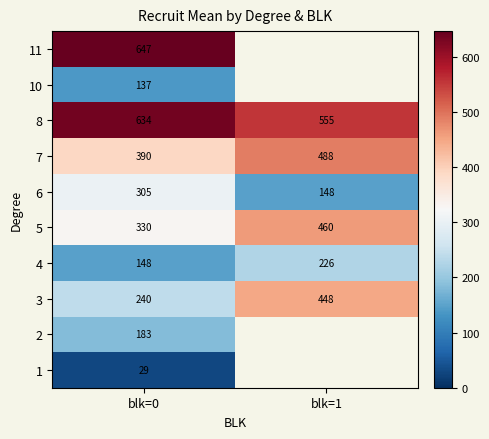

Read the 5 value at blk=0.

330